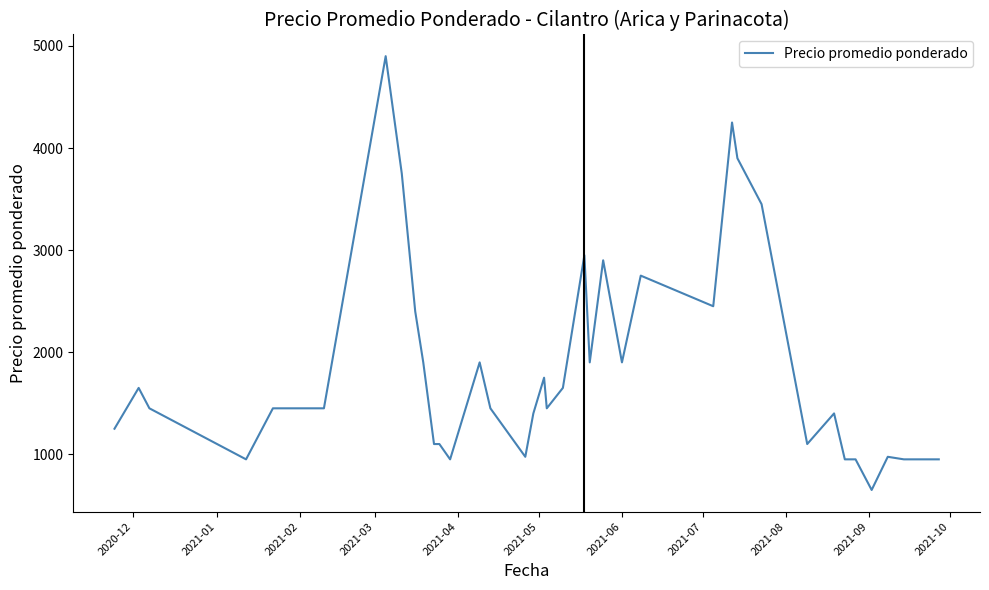

What is the difference between the maximum and minimum values?

4250